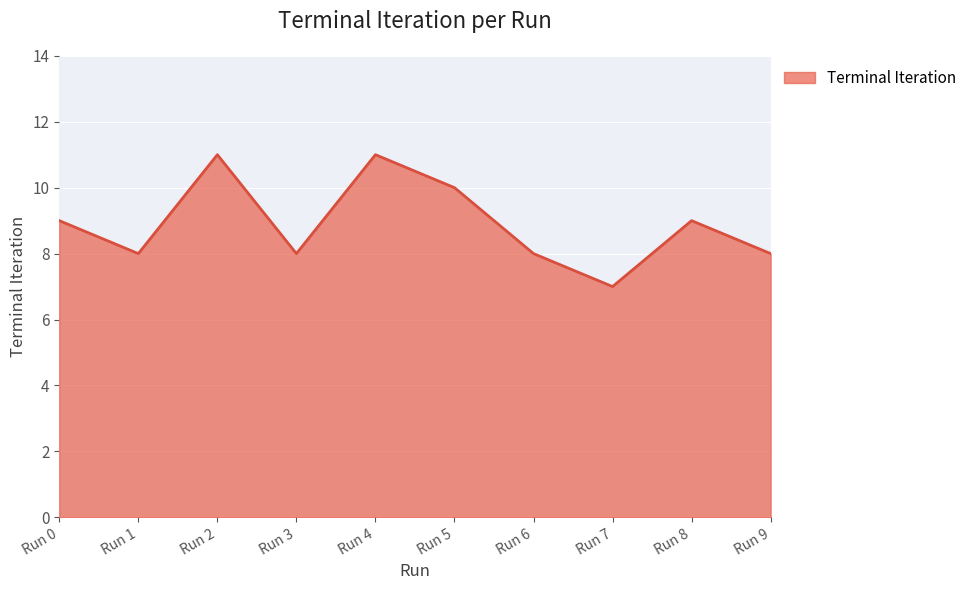

What is the change in value from Run 1 to Run 8?

+1